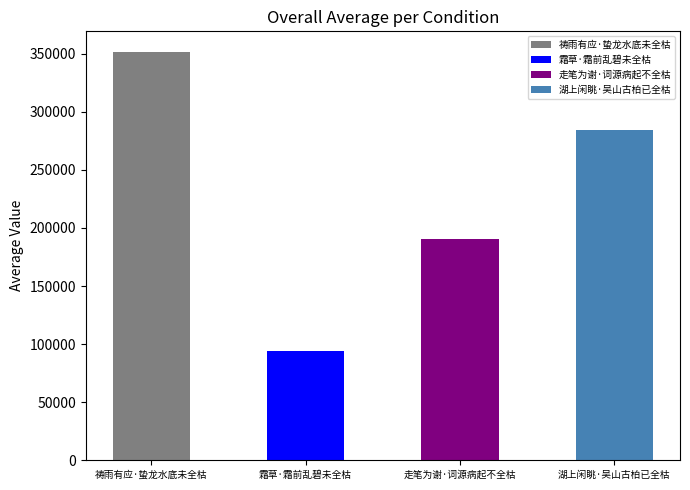

What is the change in value from 霜草·霜前乱碧未全枯 to 走笔为谢·词源病起不全枯?

+96847